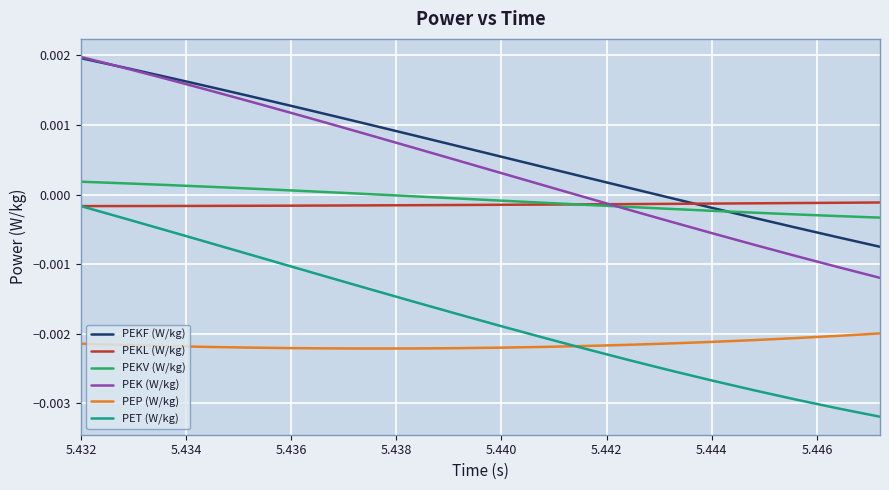

True or false: PEKL (W/kg) and PEP (W/kg) intersect in this chart.

False